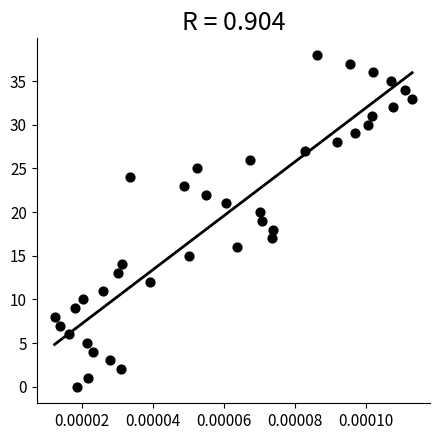

What is the range of Y values (max minus min)?

38